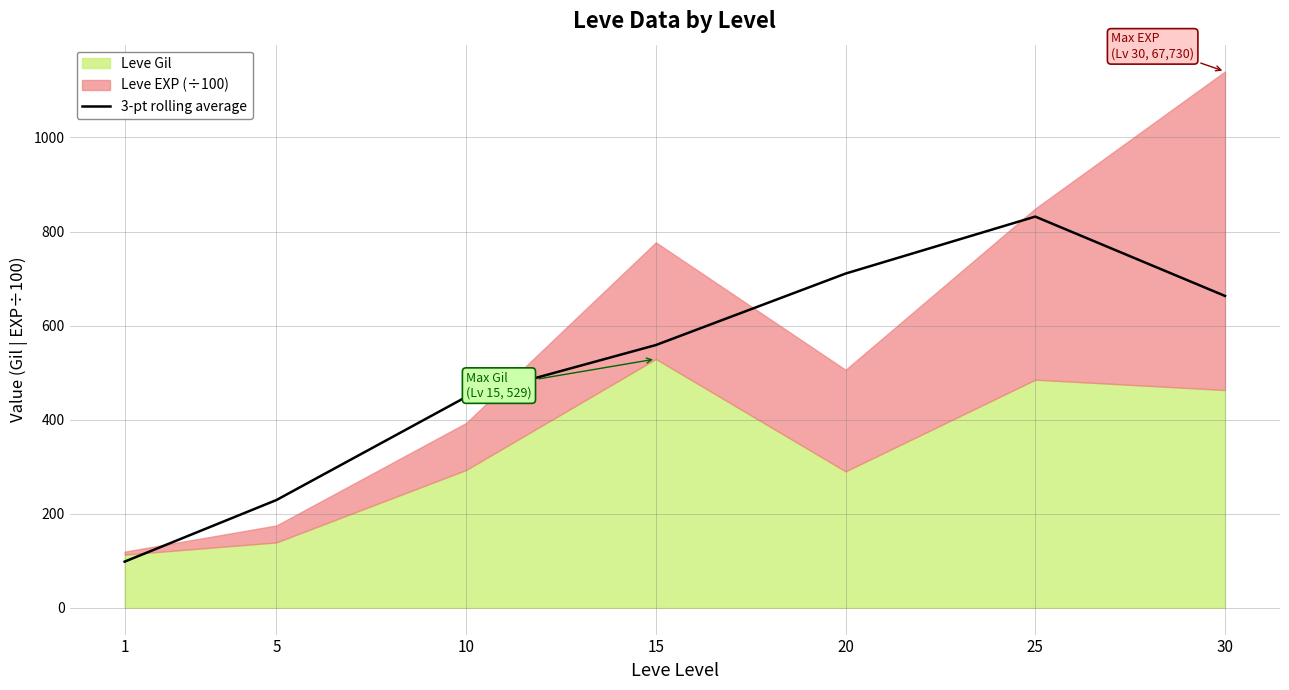

What is the difference between the maximum and minimum values?

733.6